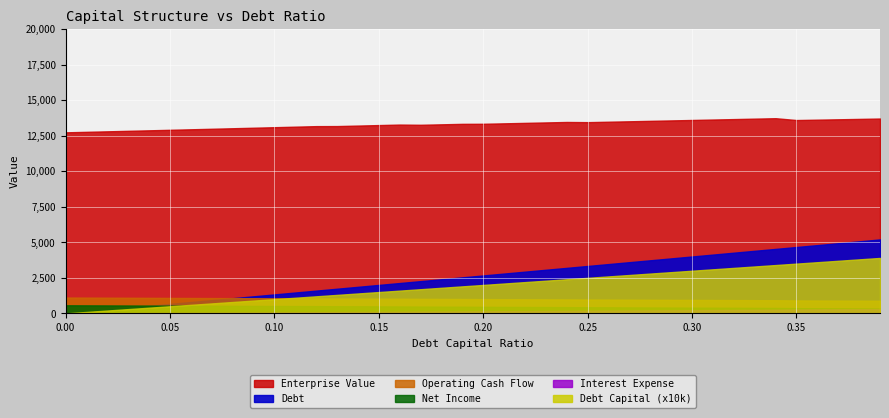

What is the greatest value displayed?

13732.6